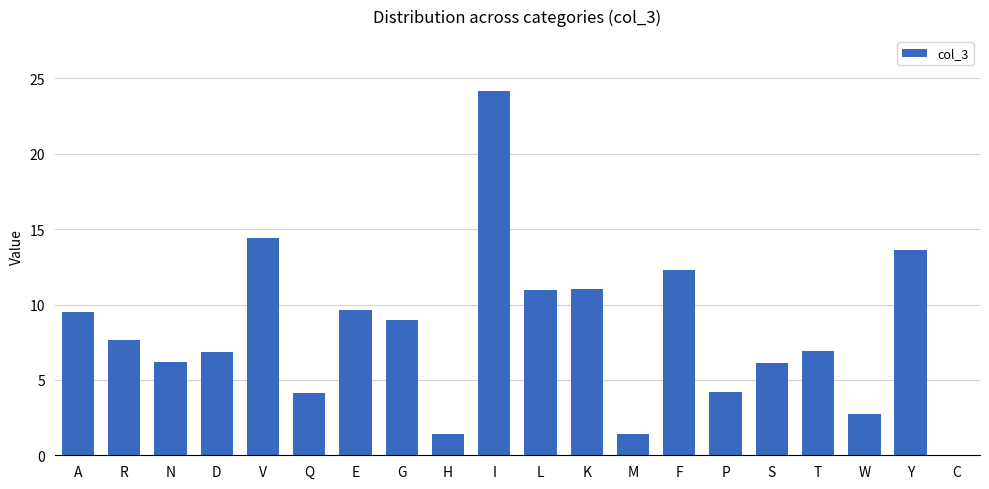

Which has a higher value, M or W?

W